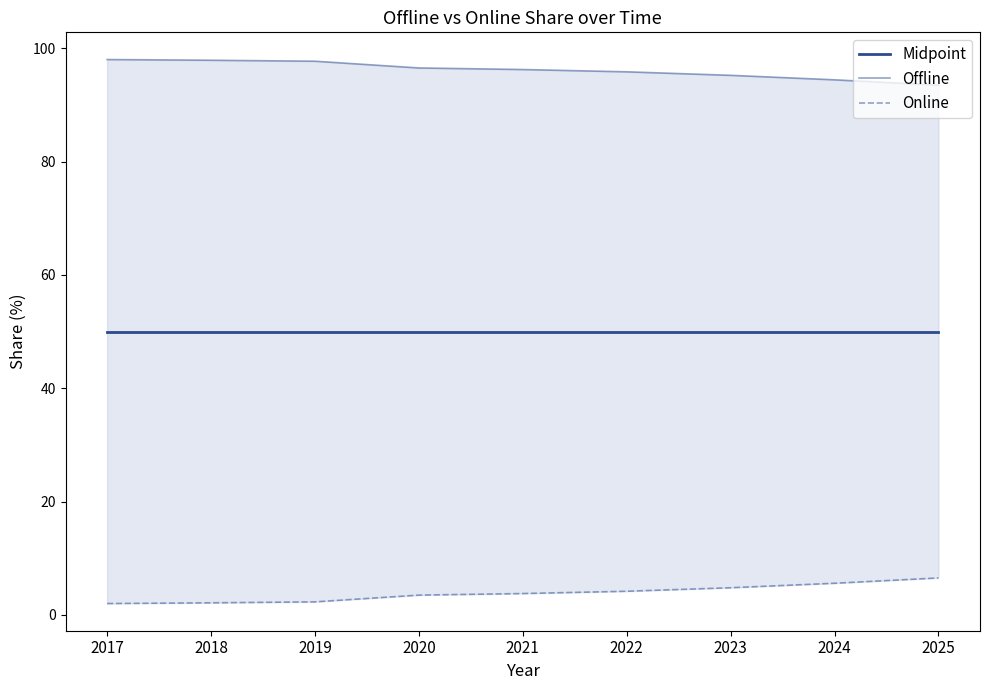

True or false: Midpoint and Offline cross at least once.

False